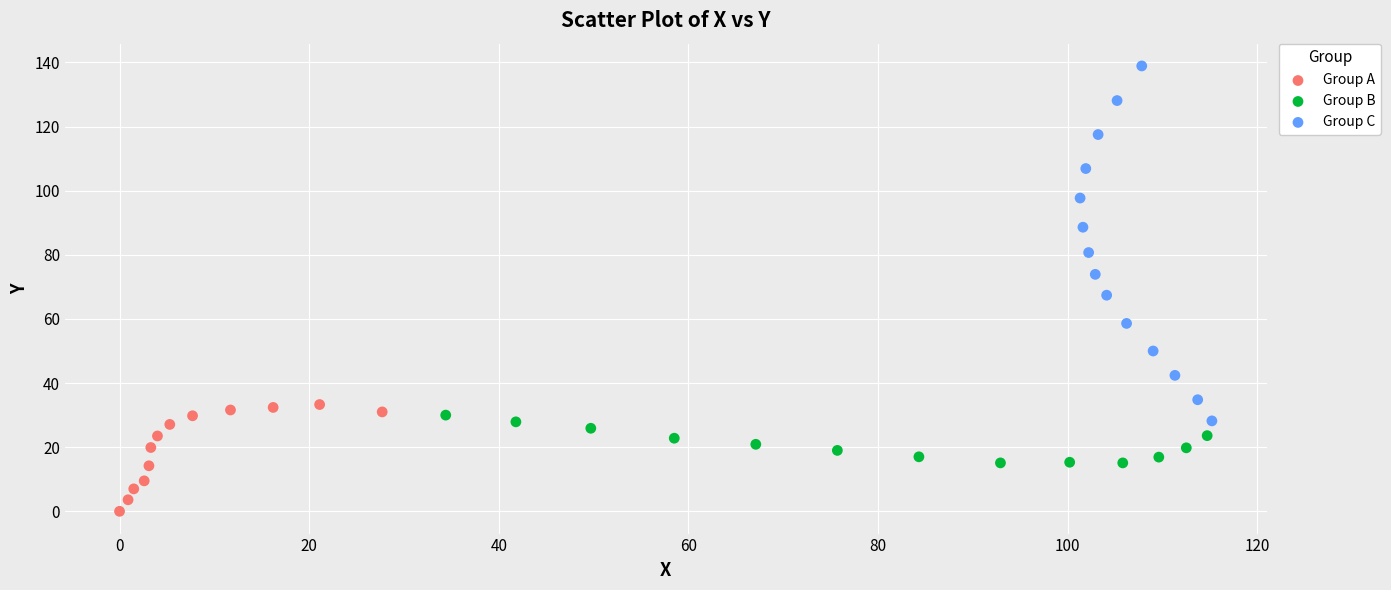

What are all the series names shown in the legend?

Group A, Group B, Group C